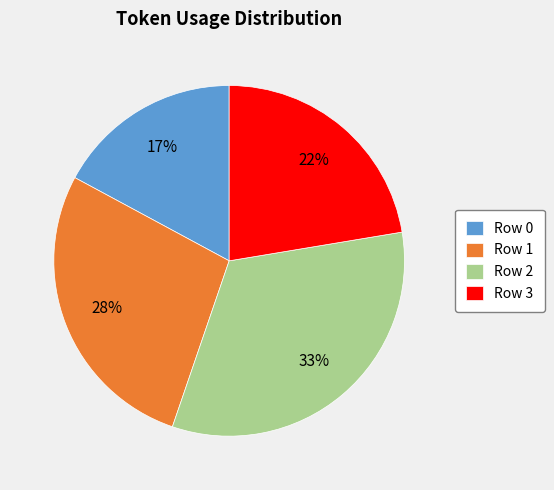

To the nearest percent, what is the average slice percentage?

25%